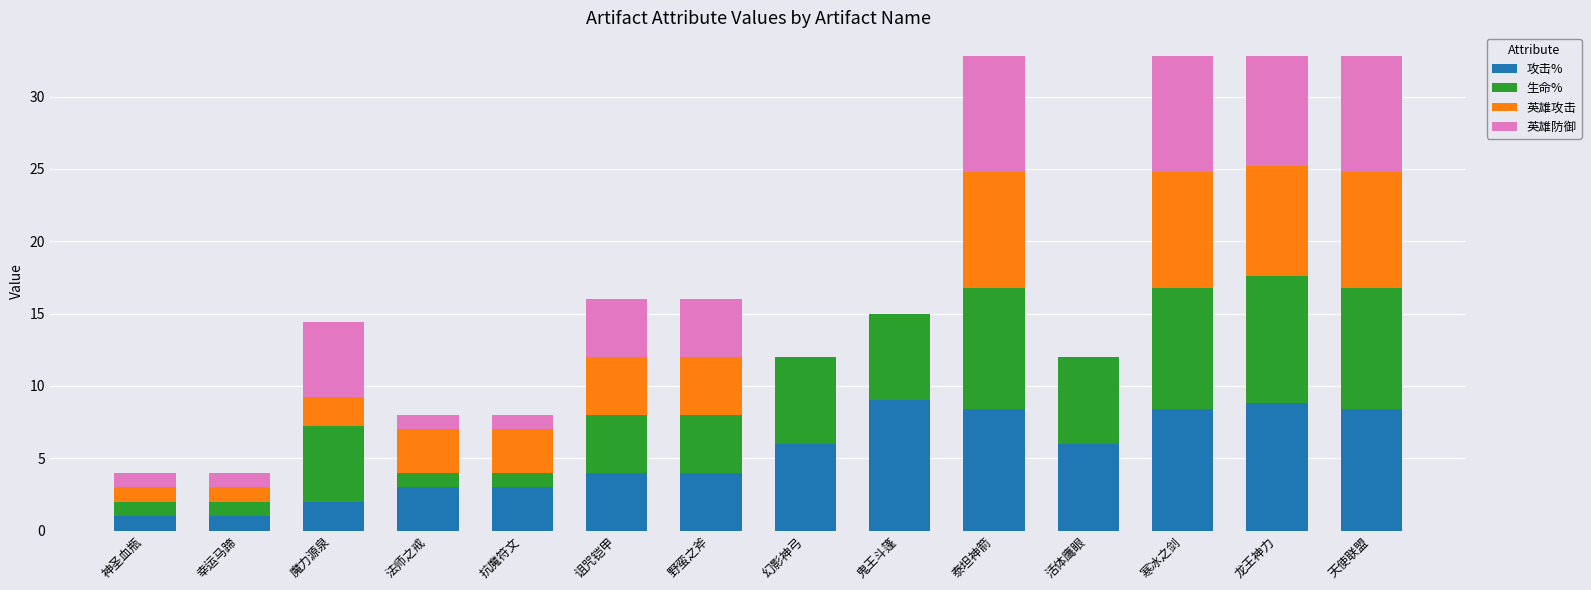

True or false: 攻击% has a value of 6.0 at 活体鹰眼.

True